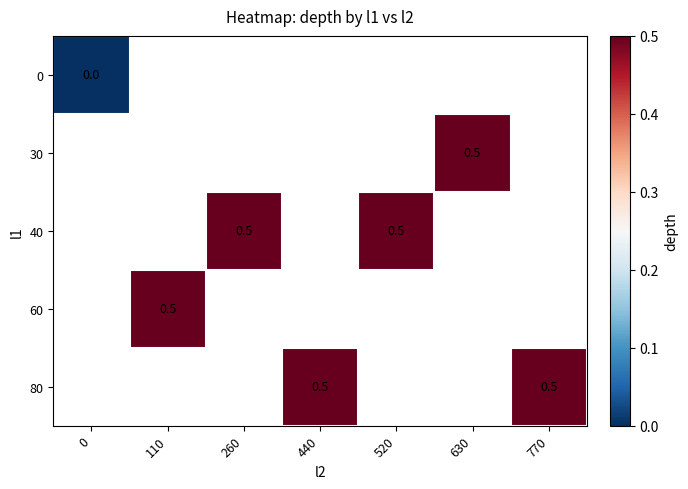

True or false: 60 has a value of 0.3 at 110.

False